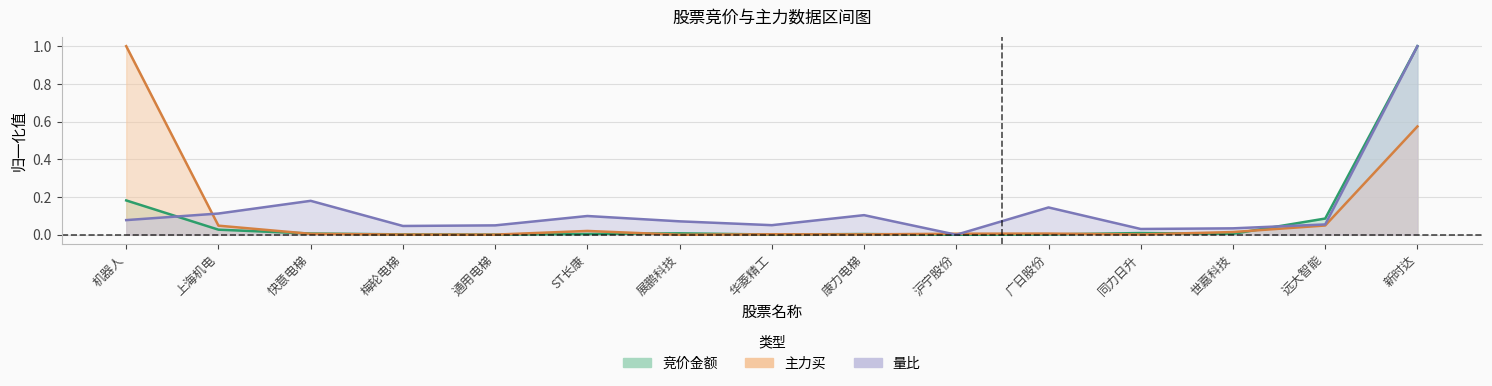

What is the difference between the second highest and minimum values in the 主力买 series?

0.6